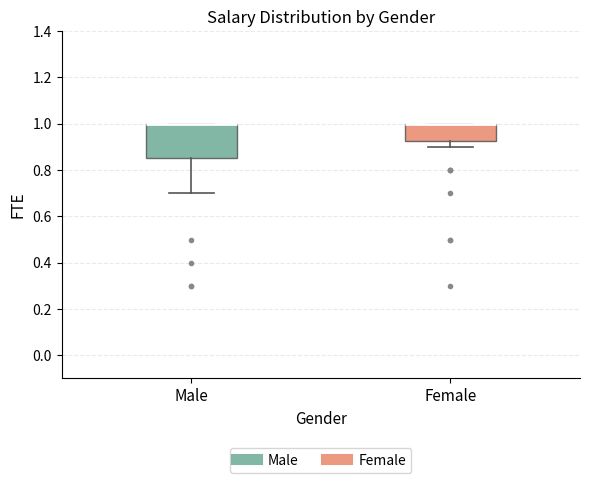

Where is the upper edge of the box for Male on the y-axis? The values are not printed on the chart, so give them approximately, as read against the axis.

1.00